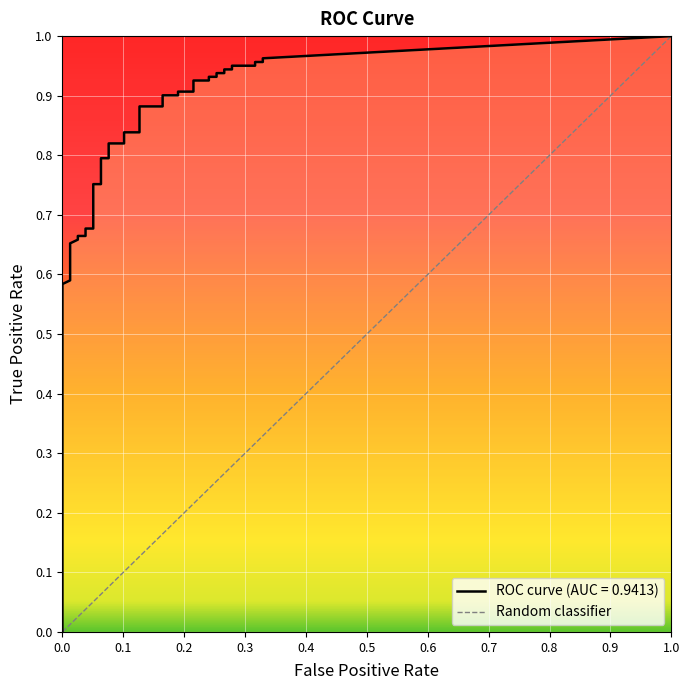

What is the difference between the maximum and minimum values?

1